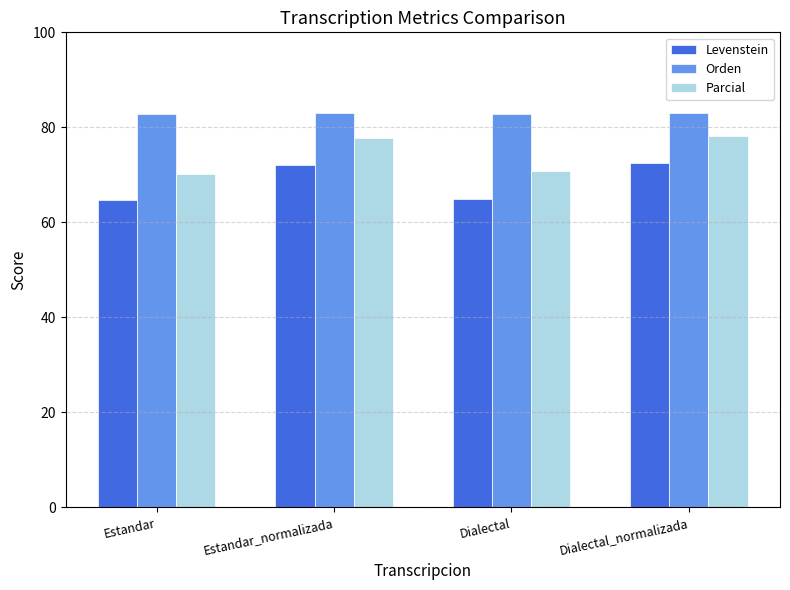

Where does the Parcial series first go above 77?

Estandar_normalizada